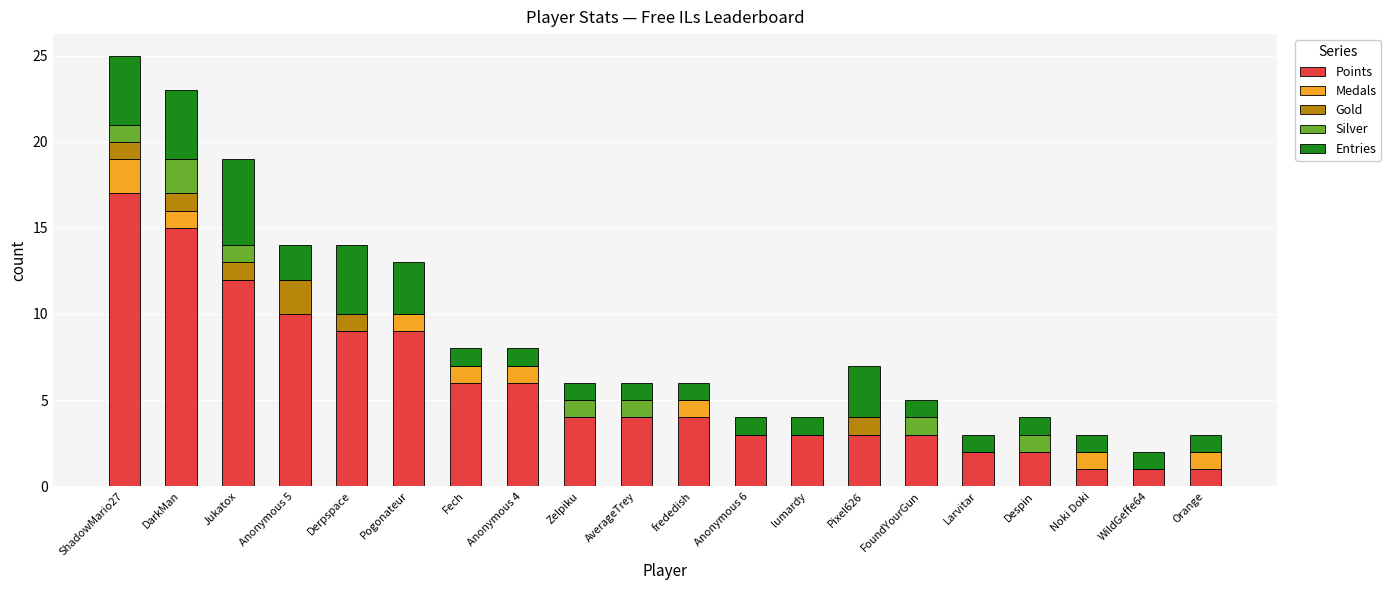

Are the bars grouped side by side (vs. stacked)?

No